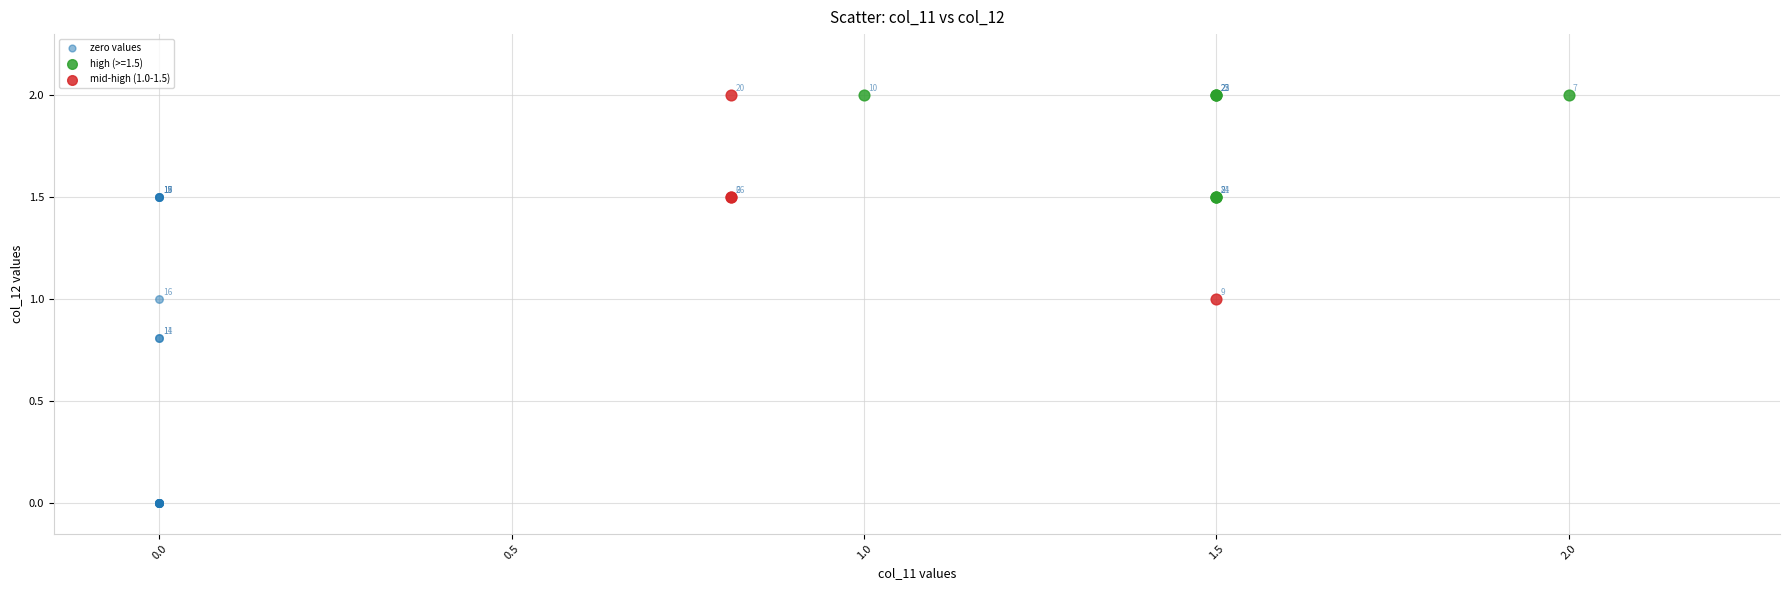

Which series has the widest spread of Y values?

zero values